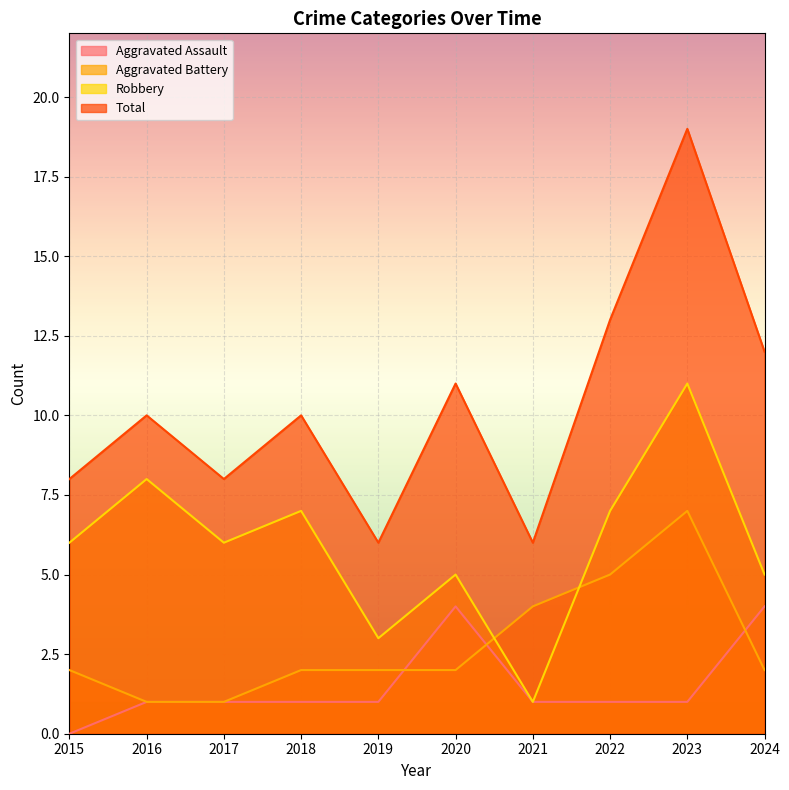

True or false: Aggravated Battery has a value of 4 at 2024.

False